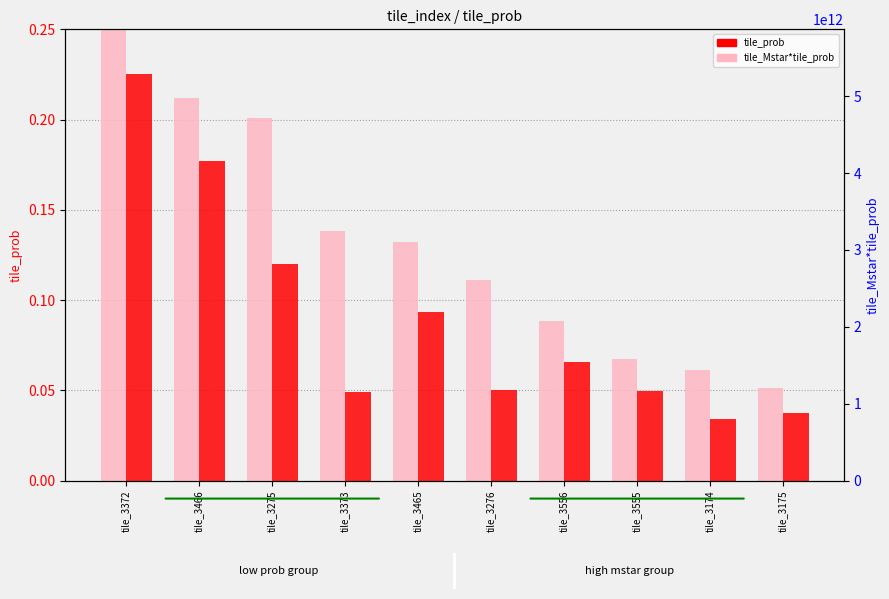

Is the value of tile_Mstar*tile_prob at tile_3555 greater than the value of tile_prob at tile_3555?

Yes